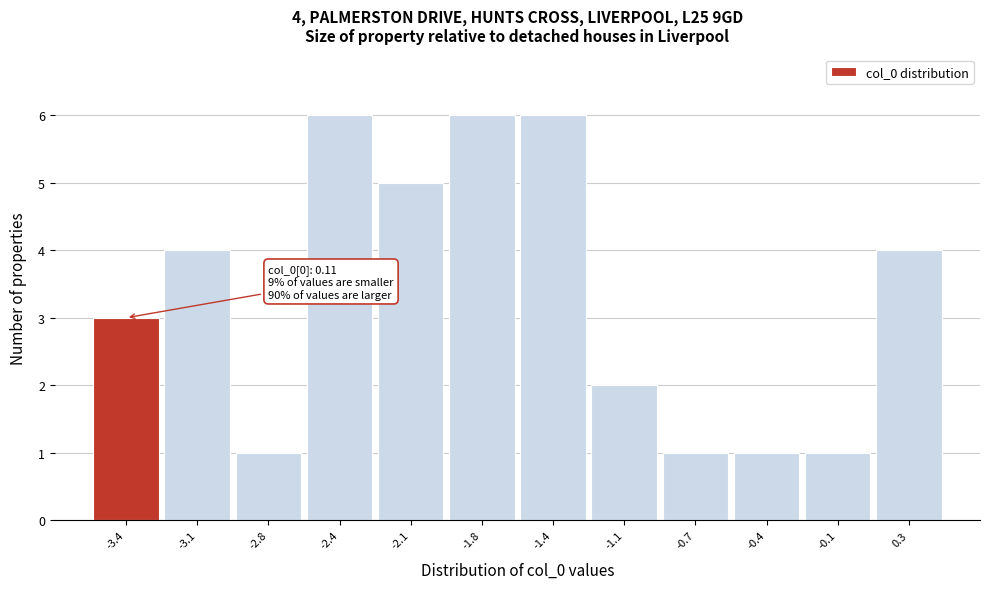

Reading right to left, what are all the values shown in this chart?

4	1	1	1	2	6	6	5	6	1	4	3